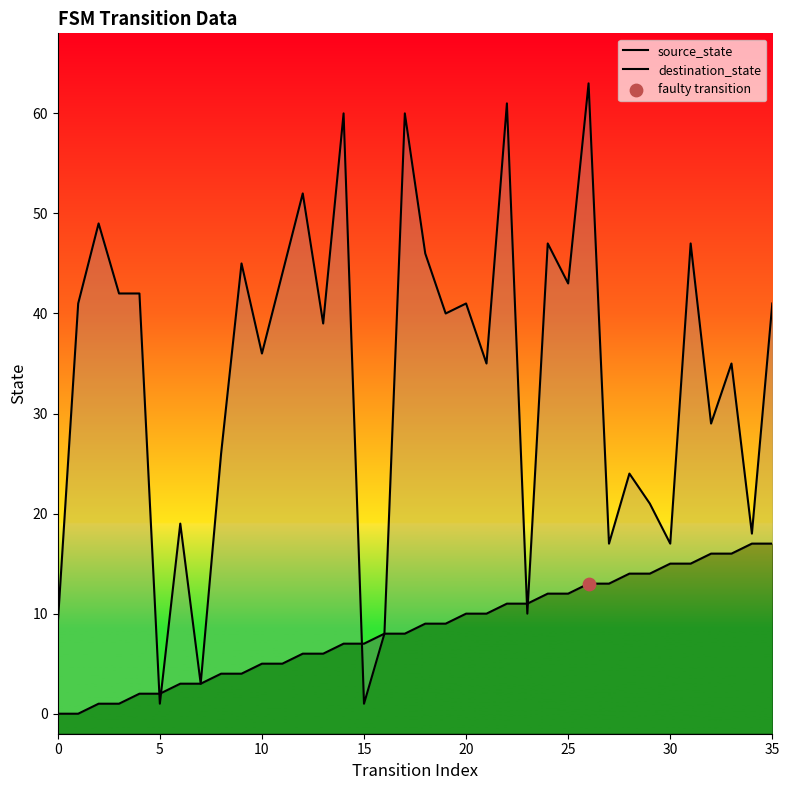

Which series has the widest spread of Y values?

destination_state